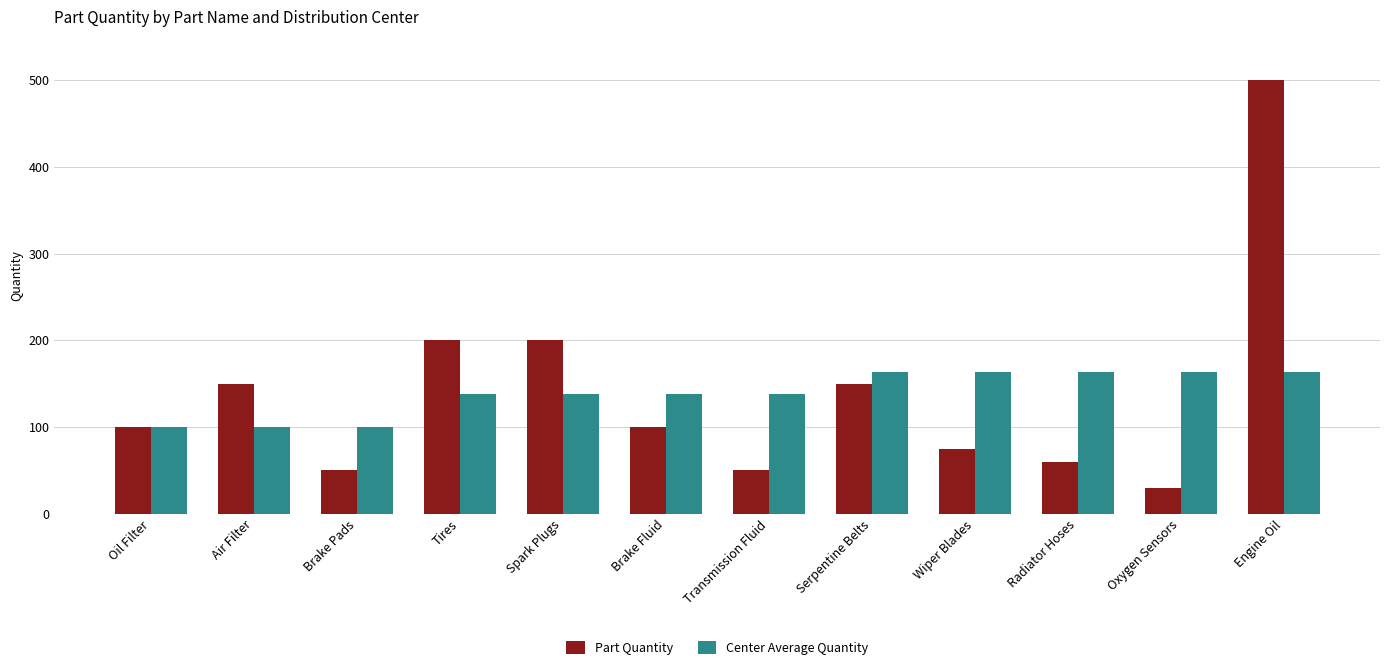

What is the sum of all Part Quantity values?

1665.0